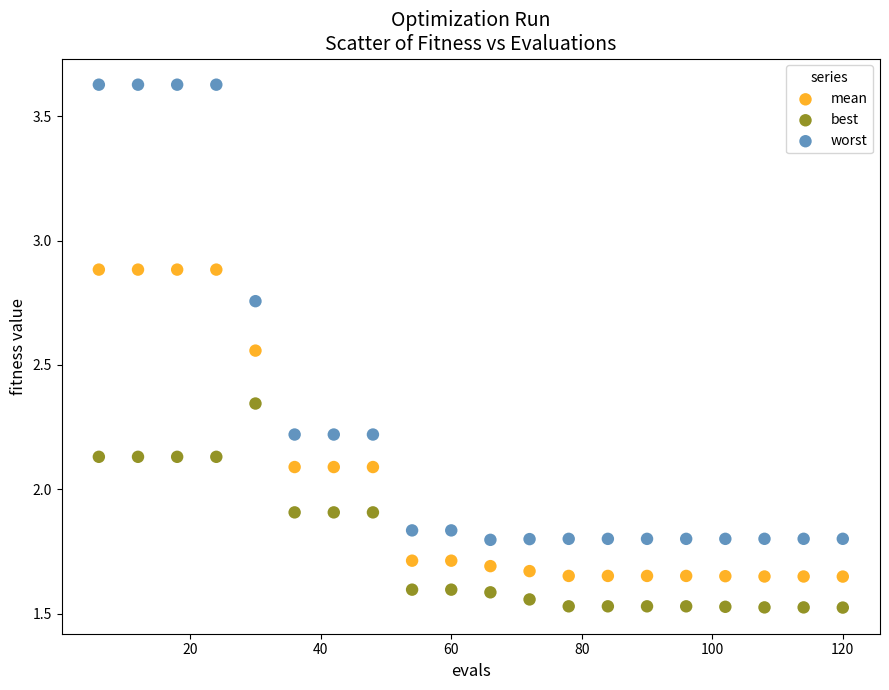

What is the X range (max minus min) for the scatter plot?

114.0